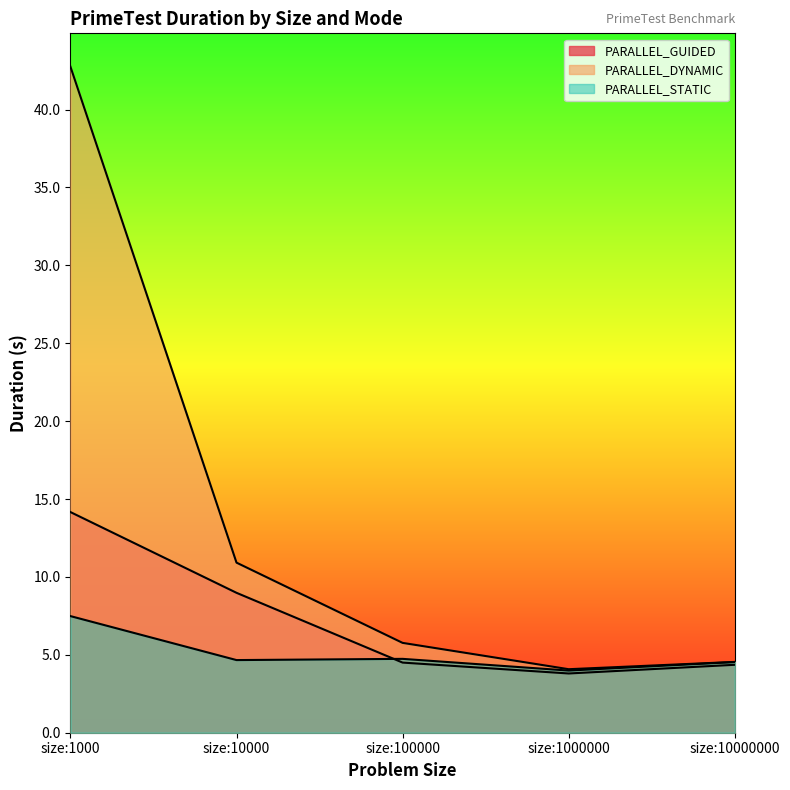

What value does the PARALLEL_DYNAMIC series have at size:1000?

42.8